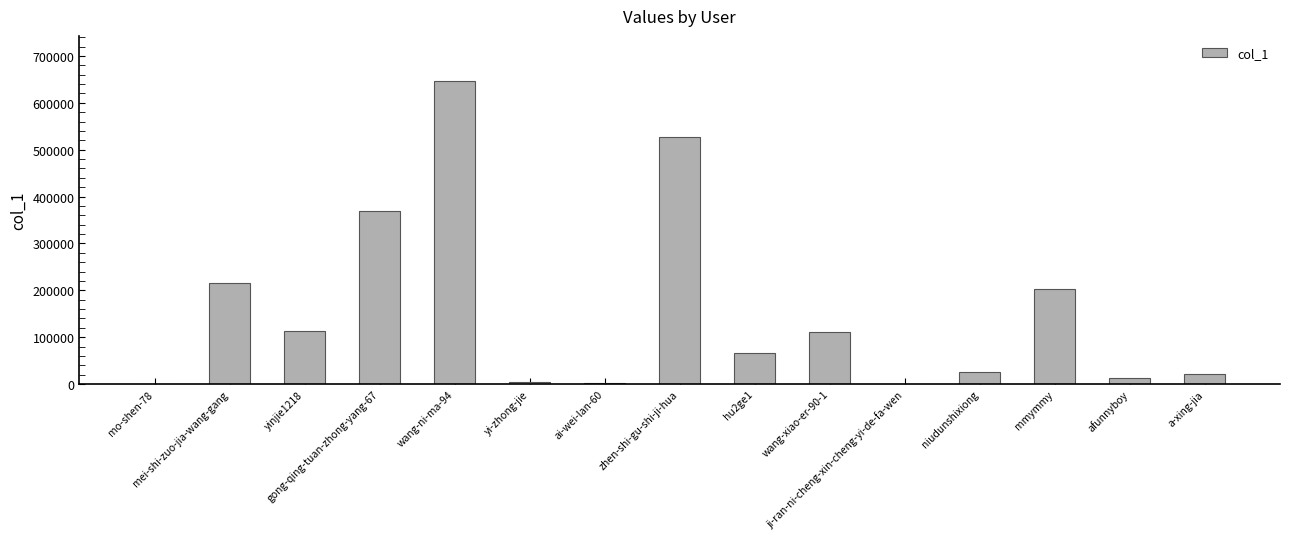

Count the number of data series in this chart.

1